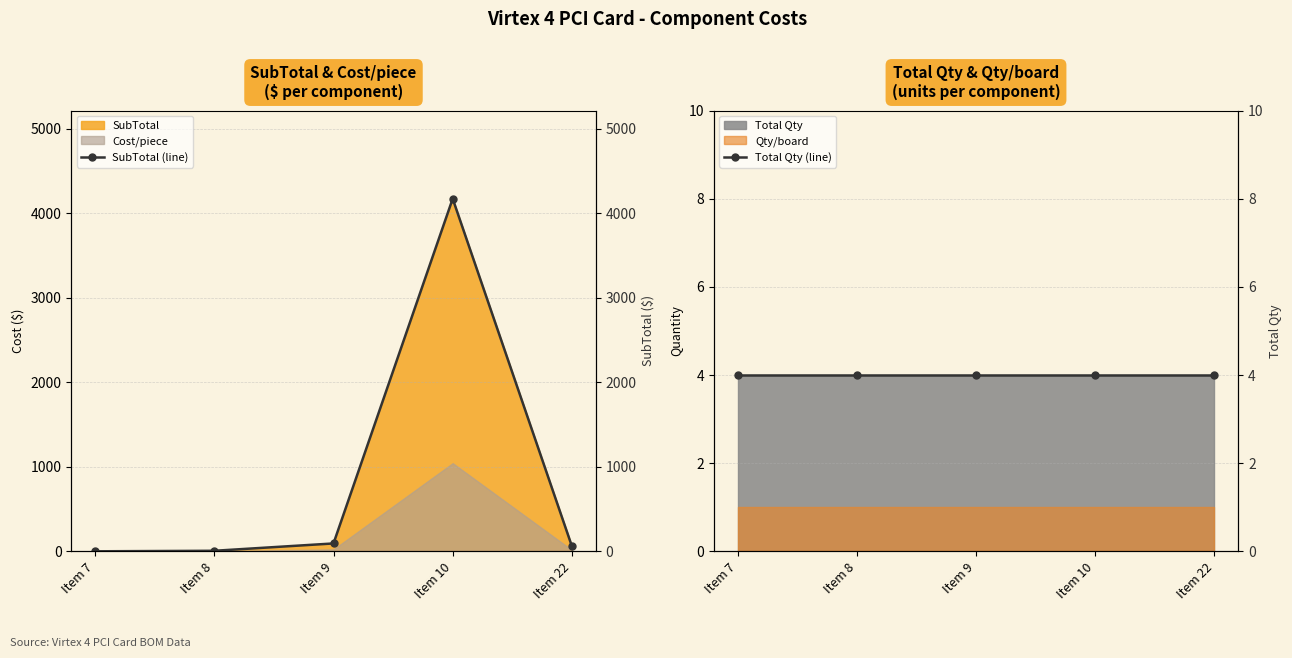

What is the total value across all series at Item 8?

10.4